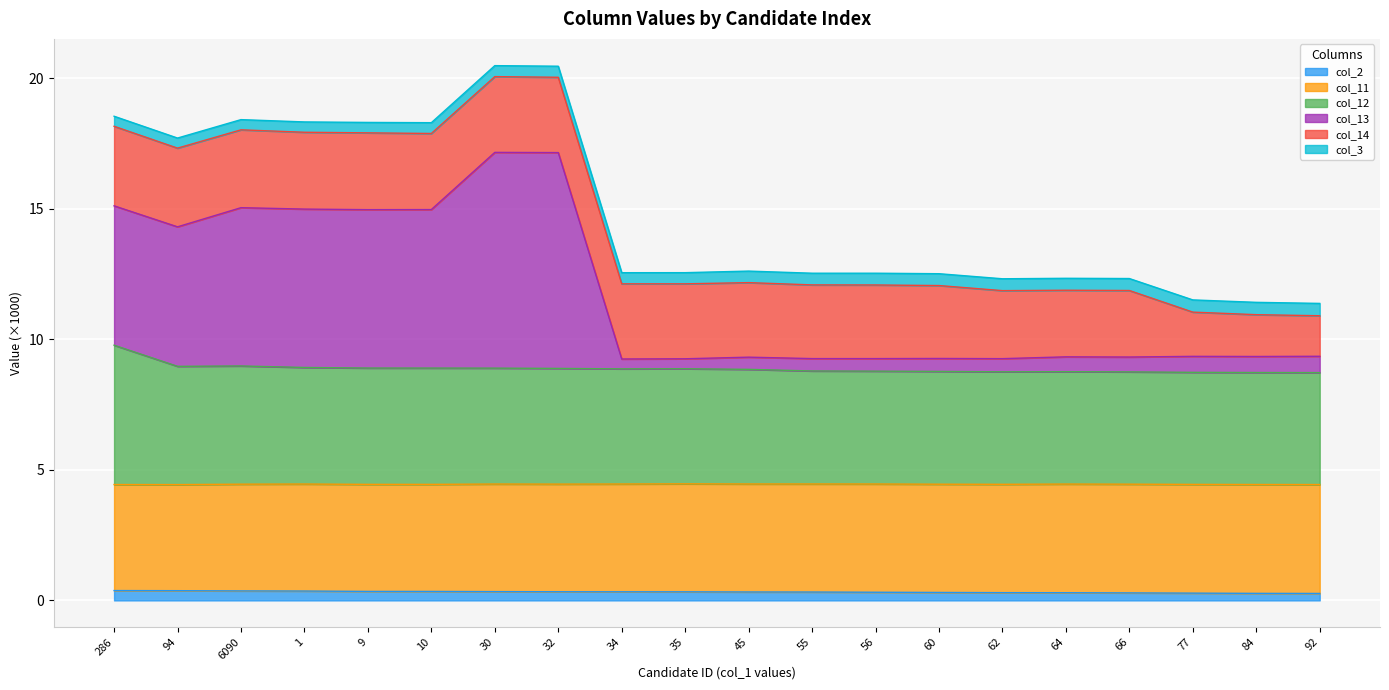

What is the label of the 9th point from the right?

55